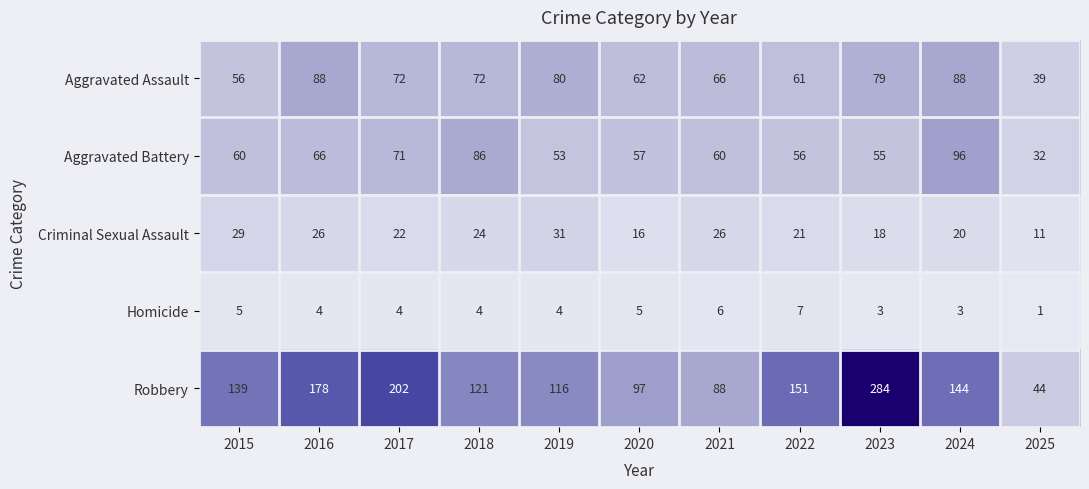

The value of Homicide at 2019 is 4. True or false?

True